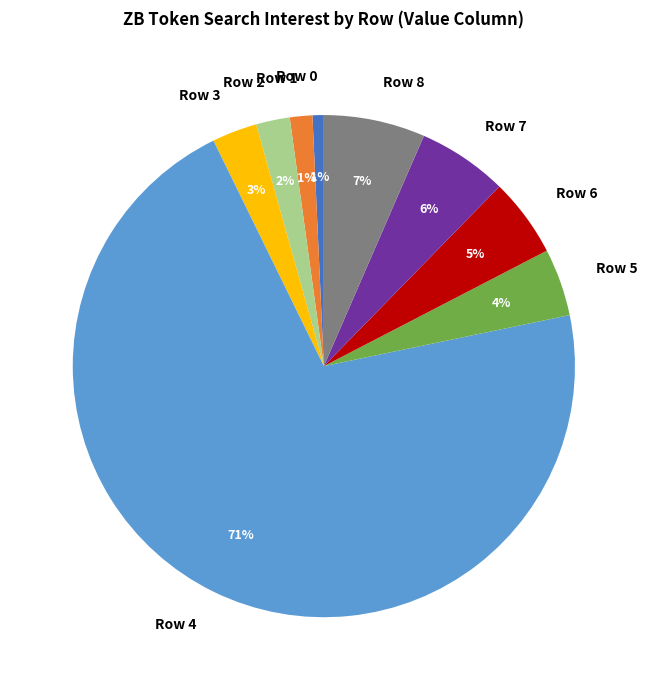

Which has a higher value, Row 2 or Row 8?

Row 8